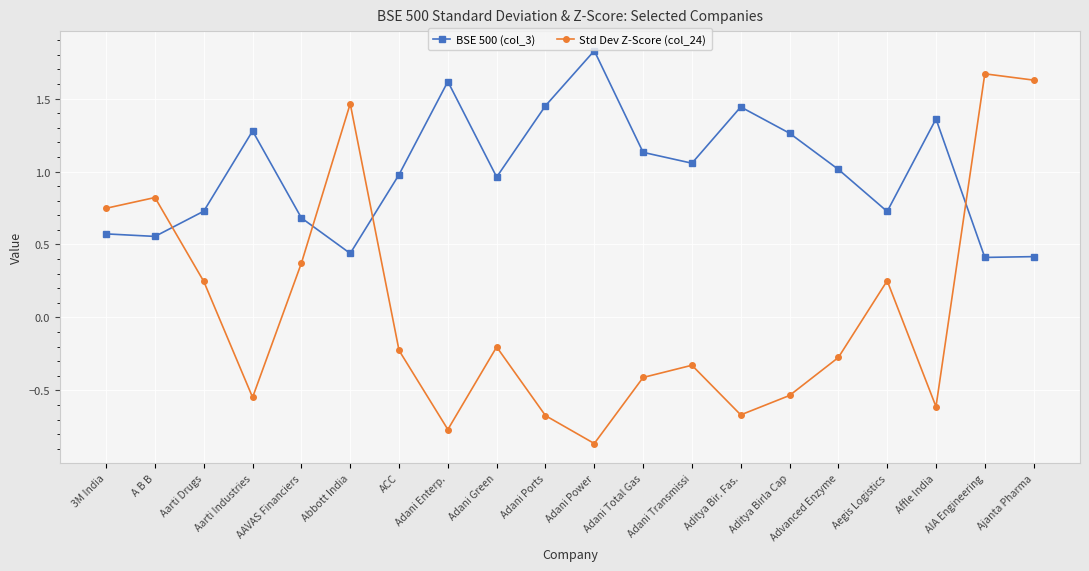

Which label corresponds to the smallest value in the chart?

Adani Power